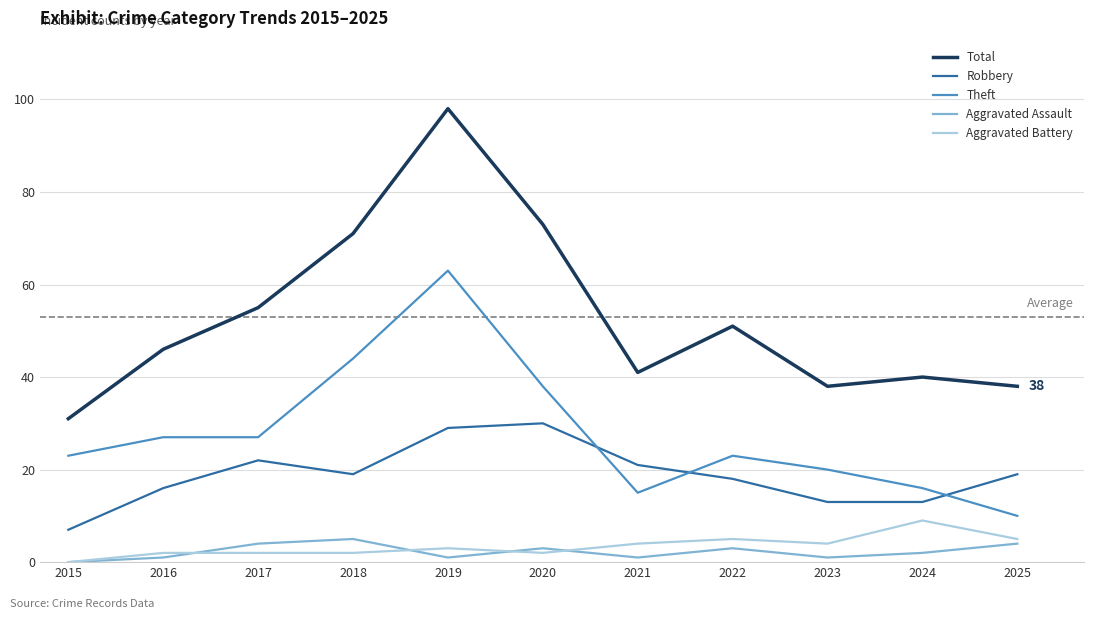

Is the value of Total at 2020 greater than the value of Aggravated Assault at 2021?

Yes